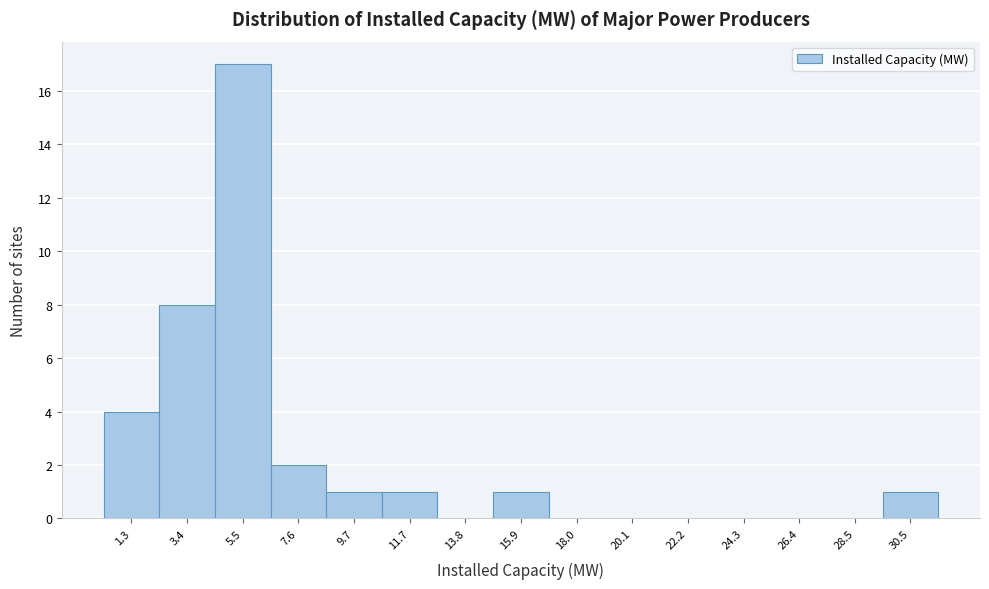

Reading left to right, transcribe this chart: for each bar, give the range it covers on the x-axis and its height. Neither the bar edges nor the heights are printed on the chart, so give them approximately, as read against the axes.

0.0 to 2.5: 4
2.5 to 4.5: 8
4.5 to 6.5: 17
6.5 to 8.5: 2
8.5 to 10.5: 1
10.5 to 13.0: 1
13.0 to 15.0: 0
15.0 to 17.0: 1
17.0 to 19.0: 0
19.0 to 21.0: 0
21.0 to 23.0: 0
23.0 to 25.5: 0
25.5 to 27.5: 0
27.5 to 29.5: 0
29.5 to 31.5: 1